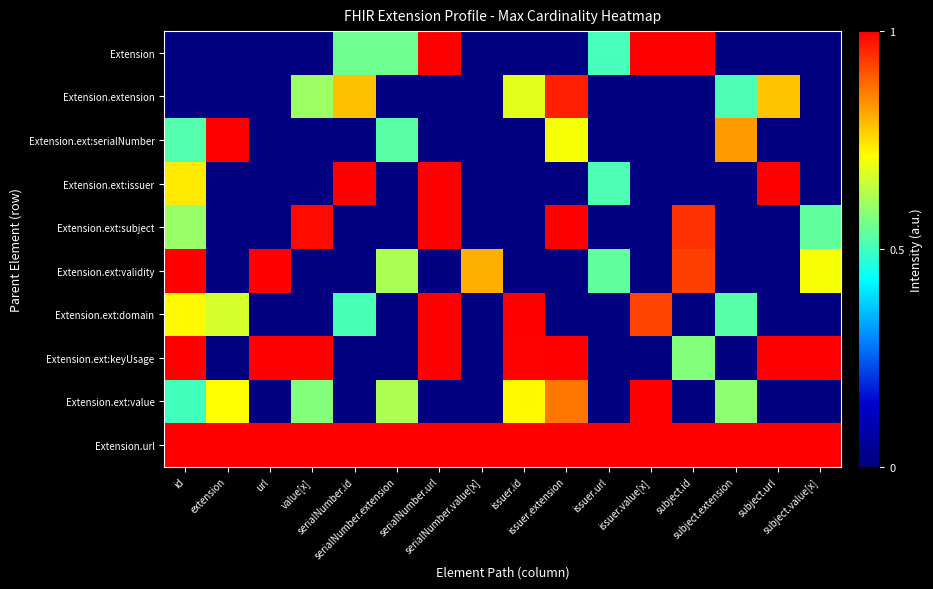

What is the greatest value displayed?

1.0